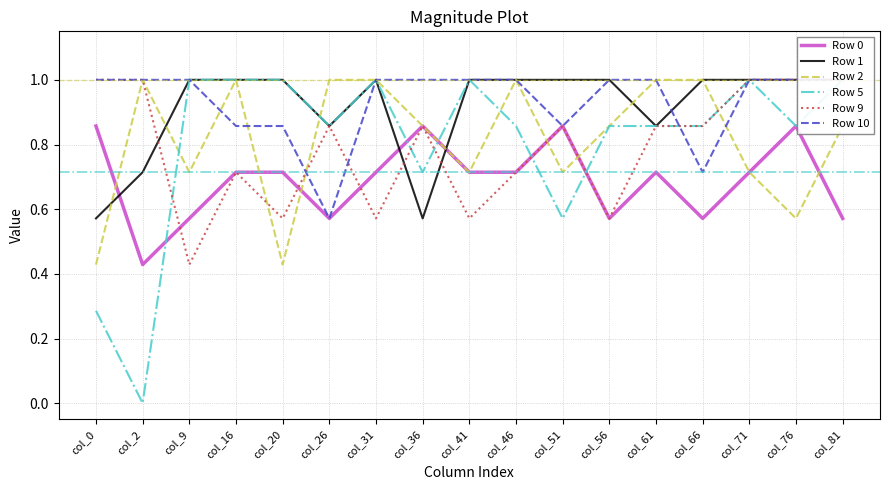

At which category does Row 2 reach its first local peak?

col_2